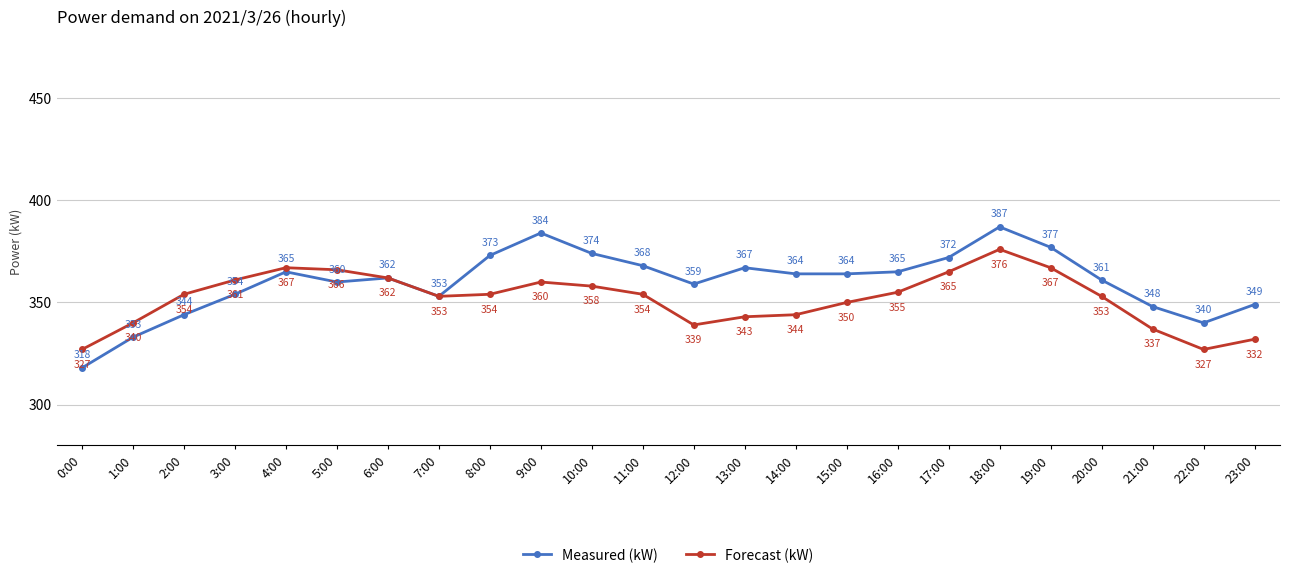

Reading left to right, extract all data points from this chart.

Measured (kW): 318	333	344	354	365	360	362	353	373	384	374	368	359	367	364	364	365	372	387	377	361	348	340	349
Forecast (kW): 327	340	354	361	367	366	362	353	354	360	358	354	339	343	344	350	355	365	376	367	353	337	327	332